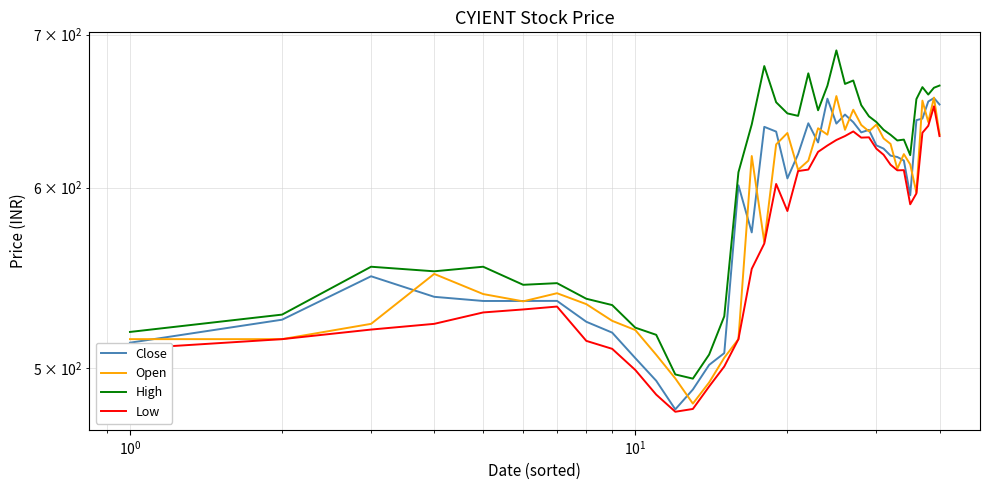

Is the value of Close at 29 greater than the value of Low at 19?

Yes